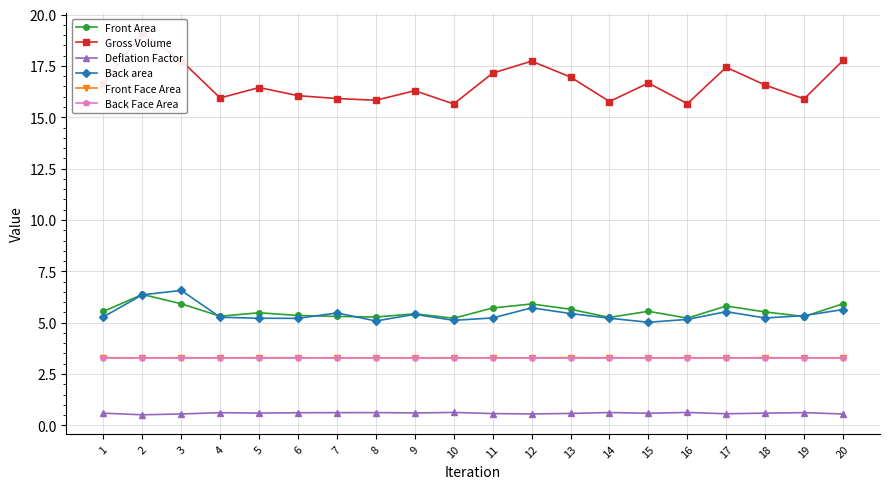

Where is Deflation Factor nearest to the value 0?

2